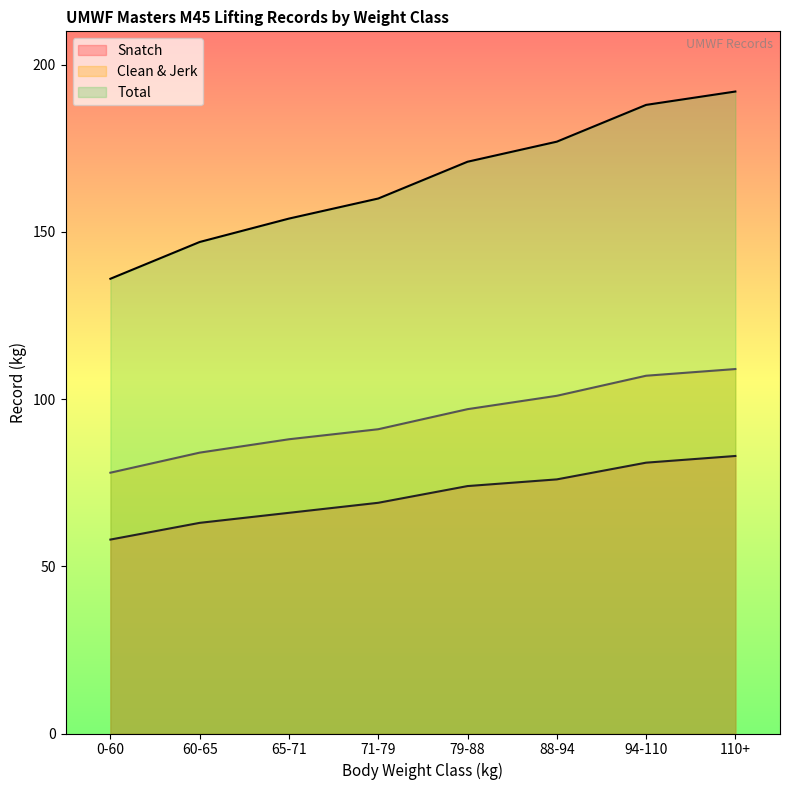

What value does the Total series have at 71-79?

160